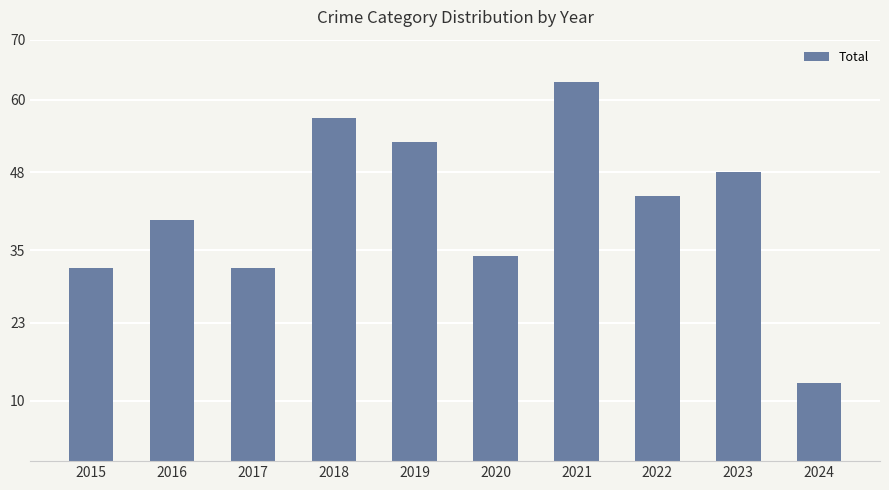

The value at 2023 is 48. True or false?

True